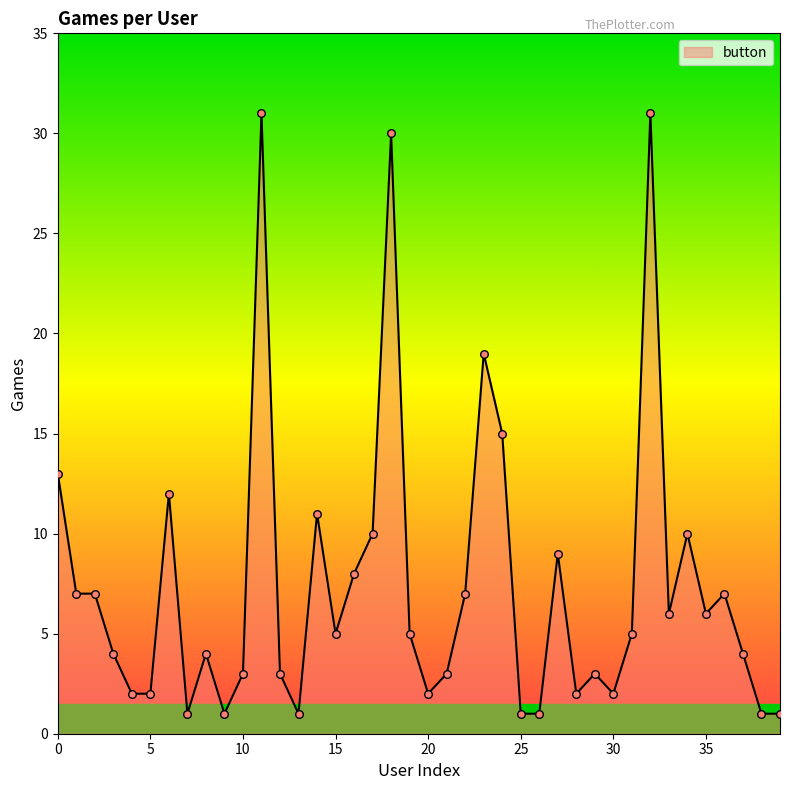

What is the maximum value shown in the chart?

31